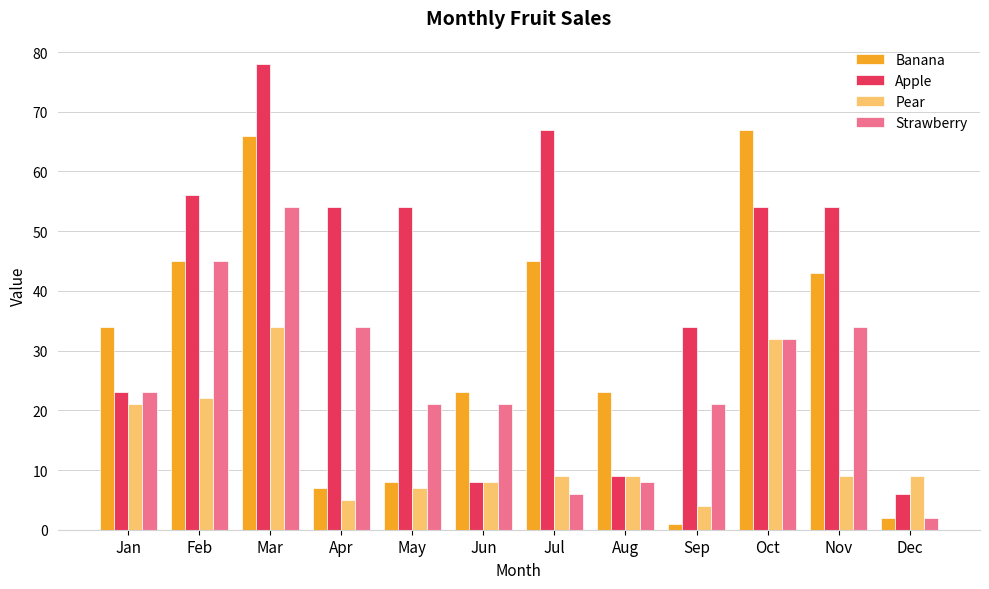

What is the spread (max minus min) of values at Apr?

49